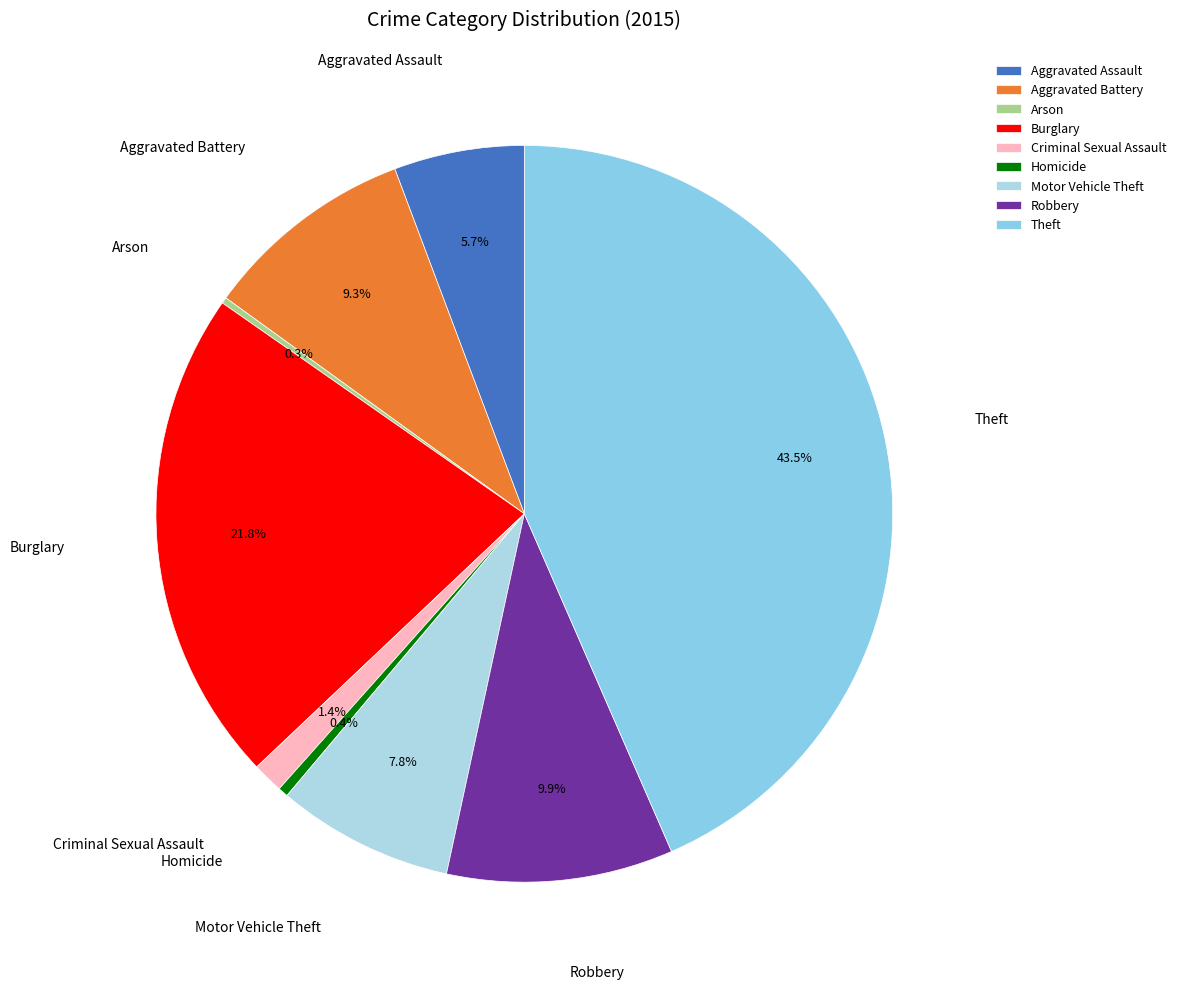

Which has a higher value, Aggravated Assault or Motor Vehicle Theft?

Motor Vehicle Theft